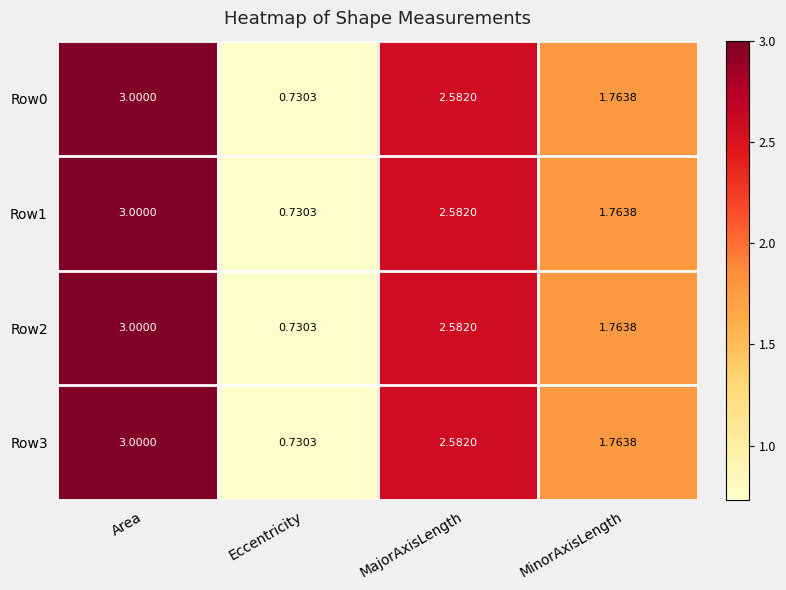

Count the number of data series in this chart.

4